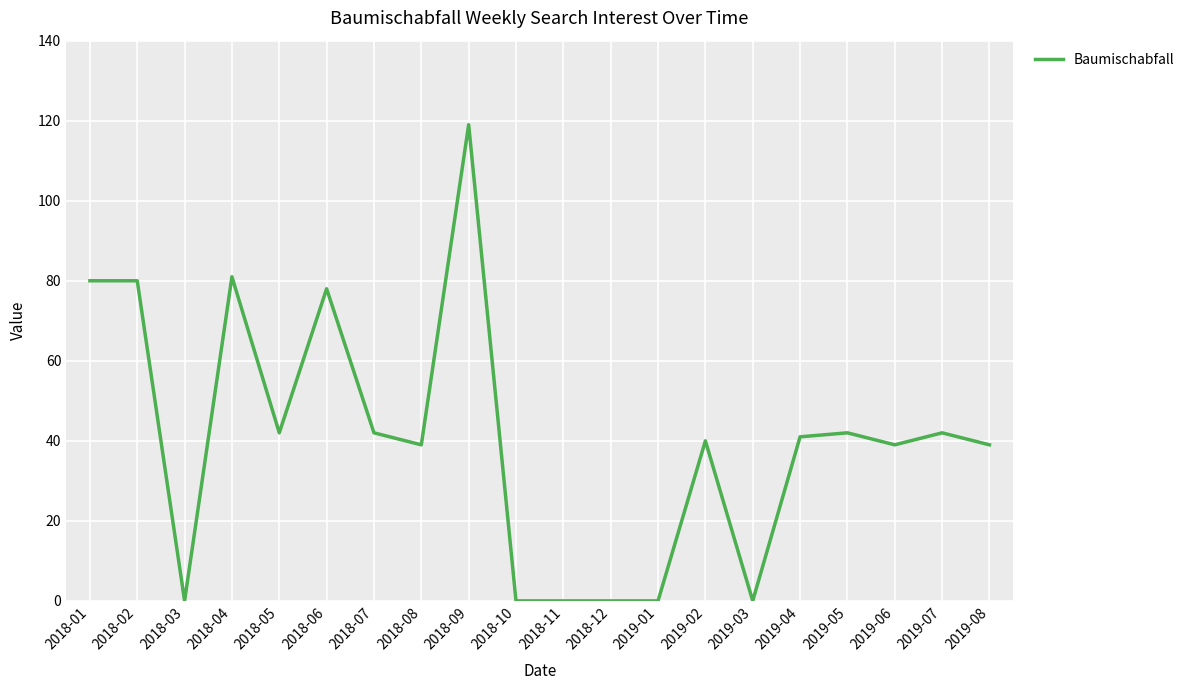

The value at 2019-08 is 55. True or false?

False